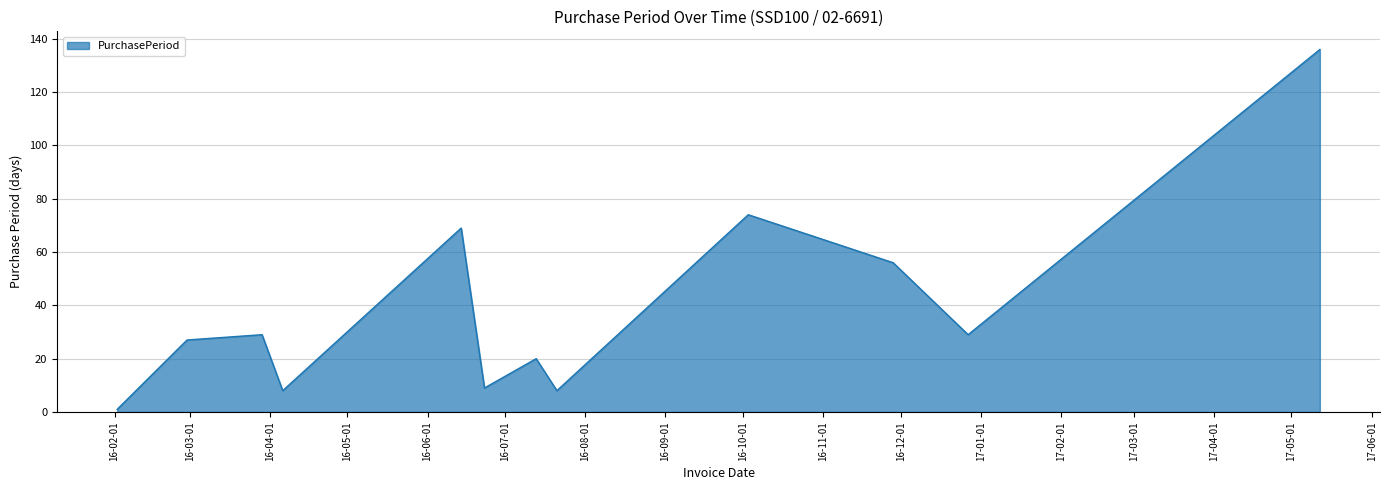

What is the maximum value shown in the chart?

136